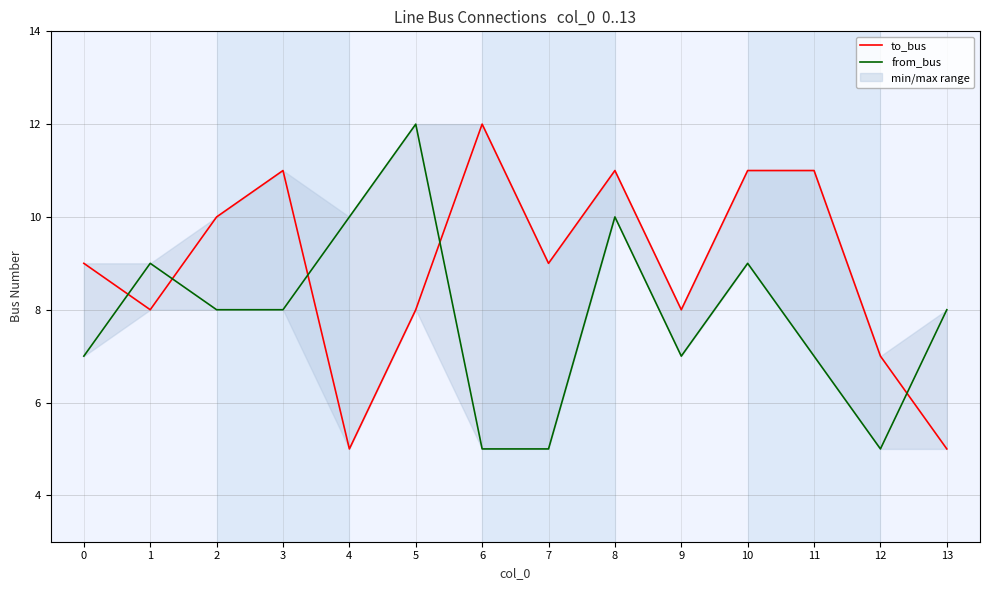

Is the value of from_bus at 13 greater than the value of to_bus at 6?

No